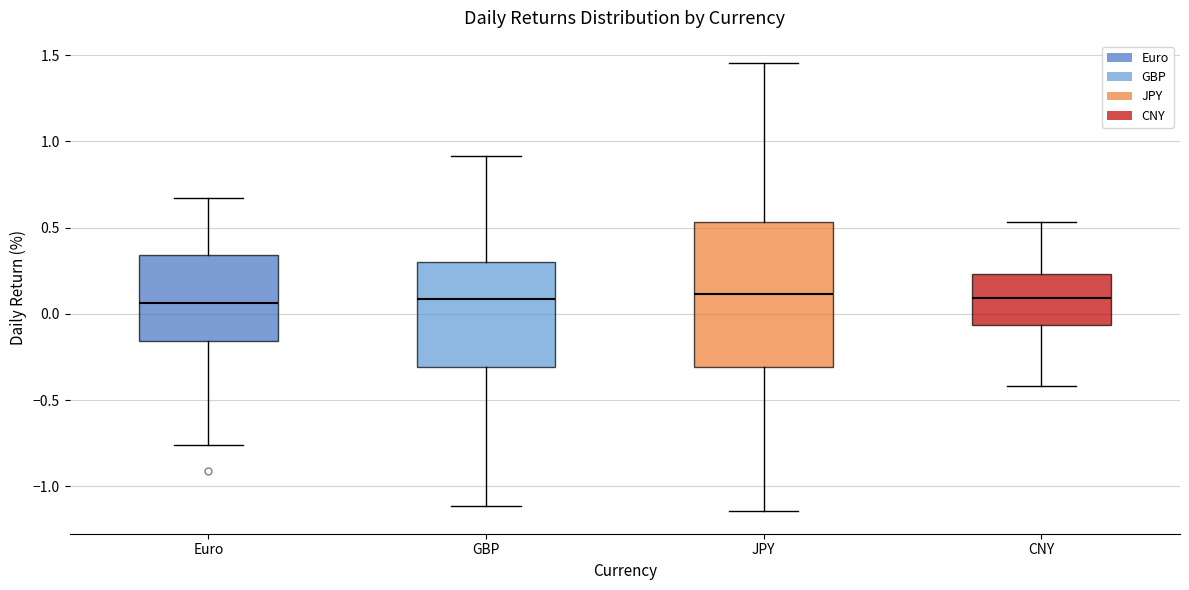

Reading left to right, transcribe this box plot: for each box, give where its median line is, the range the box spans, and where its two whiskers end, as read against the y-axis. The values are not printed on the chart, so give them approximately, as read against the axis.

Euro: median 0.05, box -0.15 to 0.35, whiskers -0.75 to 0.65
GBP: median 0.10, box -0.30 to 0.30, whiskers -1.10 to 0.90
JPY: median 0.10, box -0.30 to 0.55, whiskers -1.15 to 1.45
CNY: median 0.10, box -0.05 to 0.25, whiskers -0.40 to 0.55